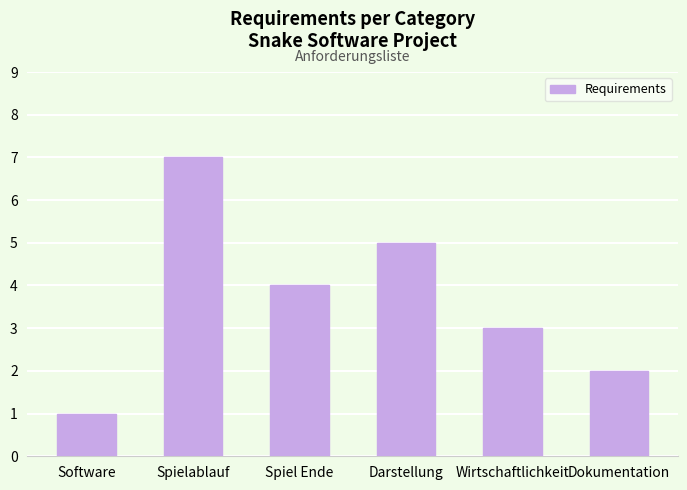

Reading left to right, transcribe all the data shown in this chart.

Software=1	Spielablauf=7	Spiel Ende=4	Darstellung=5	Wirtschaftlichkeit=3	Dokumentation=2